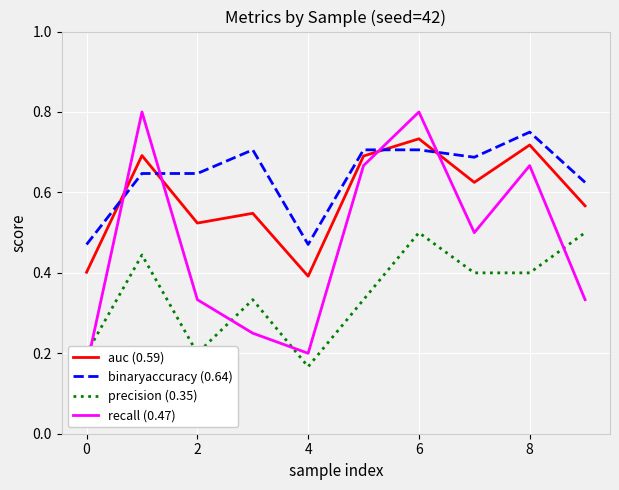

True or false: binaryaccuracy (0.64) and precision (0.35) intersect in this chart.

False